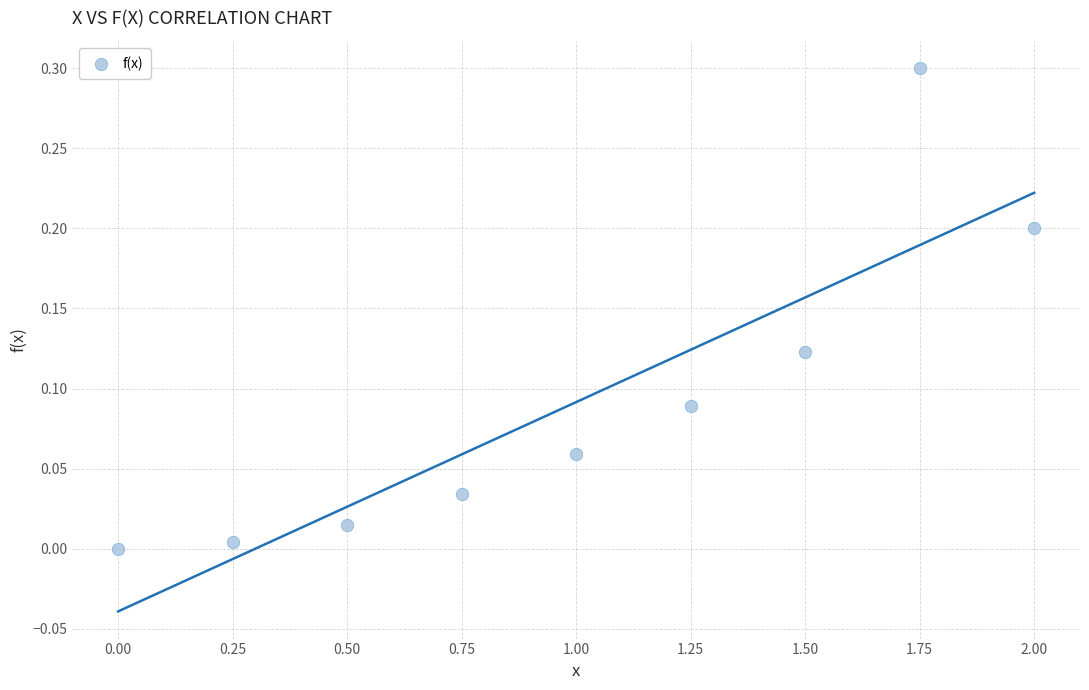

What is the range of X values (max minus min)?

2.0